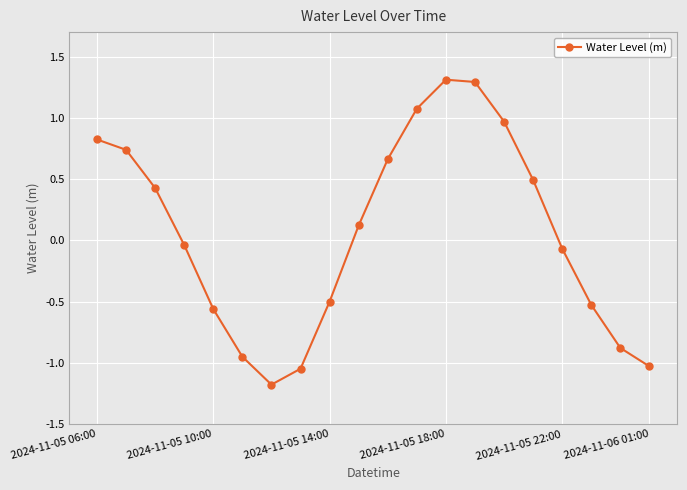

What is the value of the 13th point from the left?

1.3